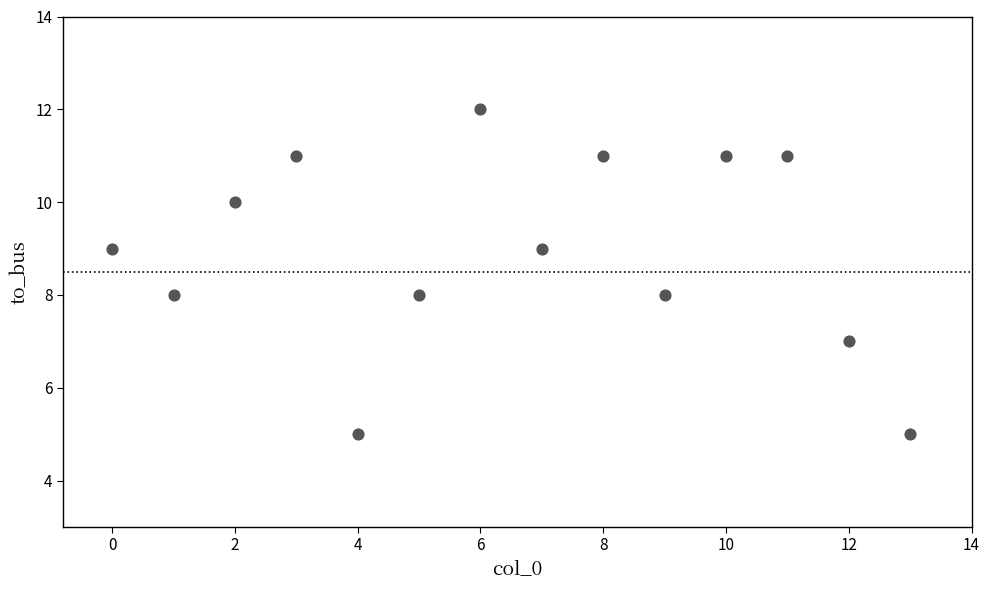

What is the range of Y values (max minus min)?

7